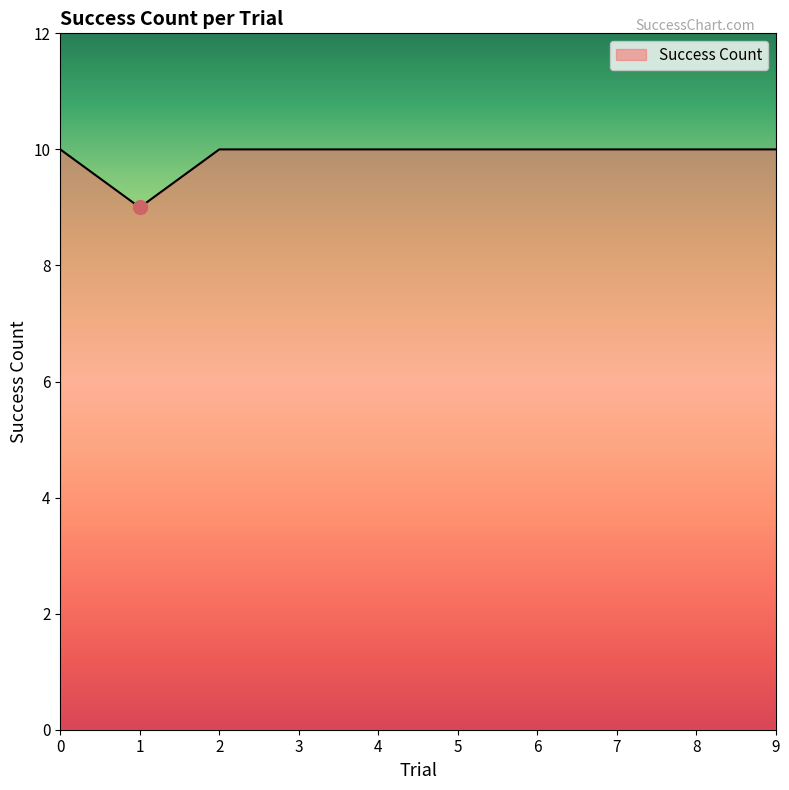

What is the maximum value shown in the chart?

10